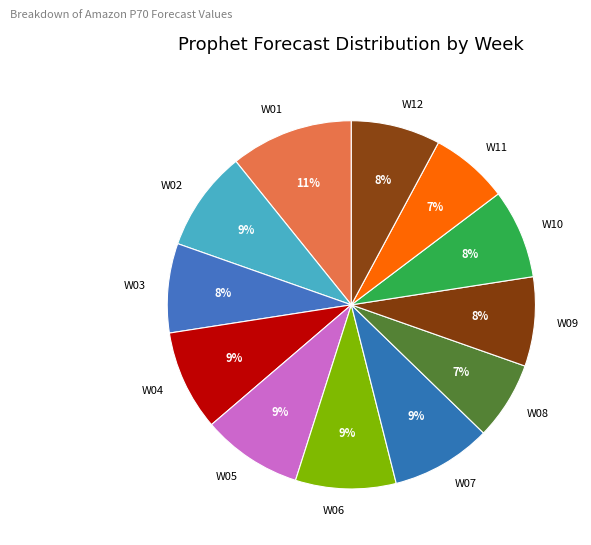

True or false: W05 accounts for 1% of the total.

False